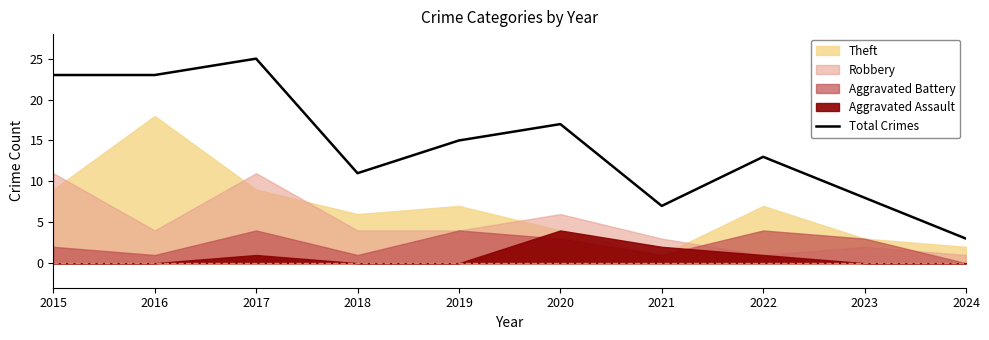

At which label is the value closest to 14?

2019